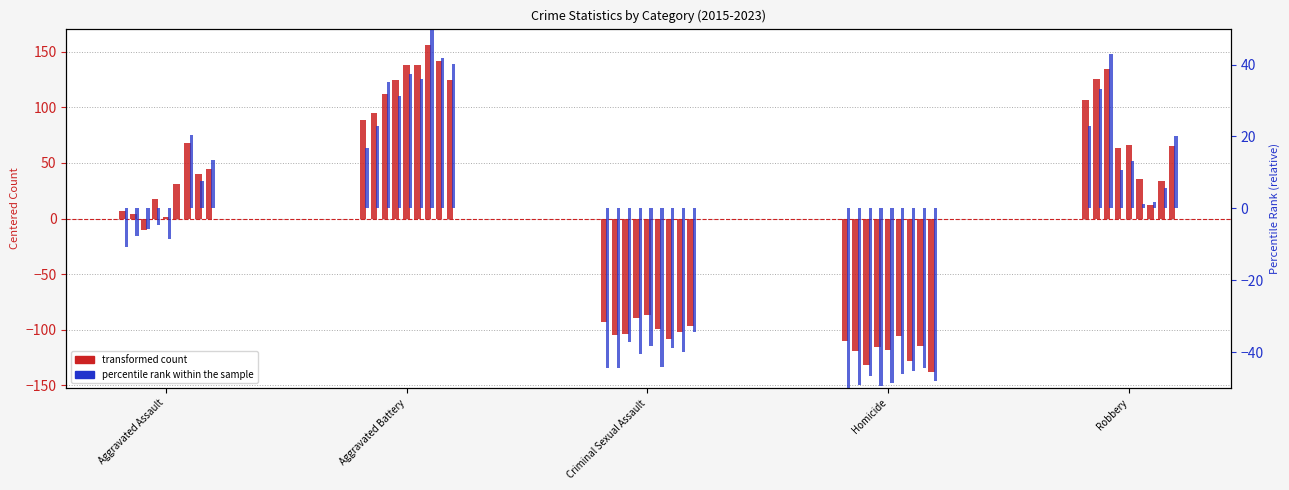

Which category has the lowest value in the percentile rank 2015 series?

Homicide